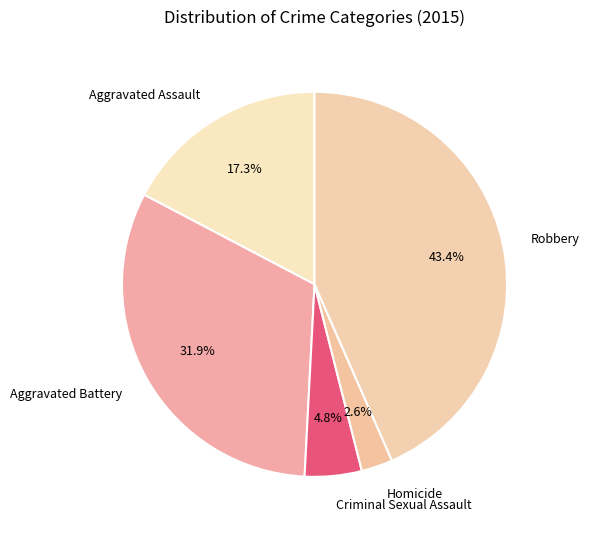

To the nearest percent, what portion does Homicide represent?

3%